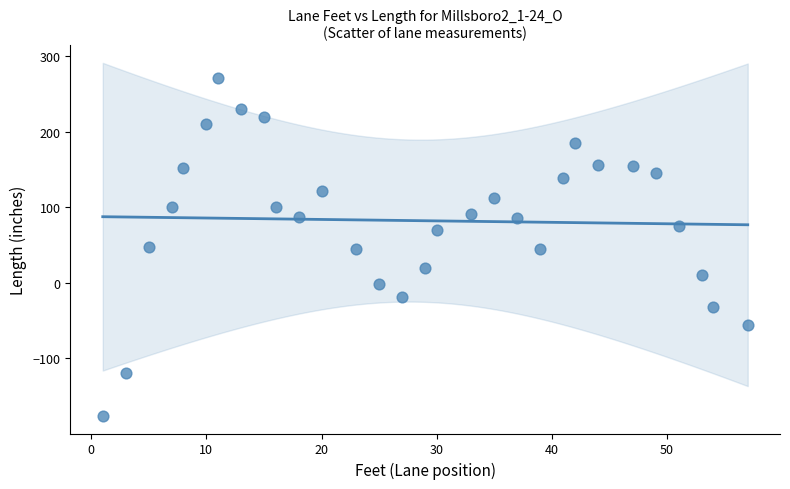

What is the range of X values (max minus min)?

56